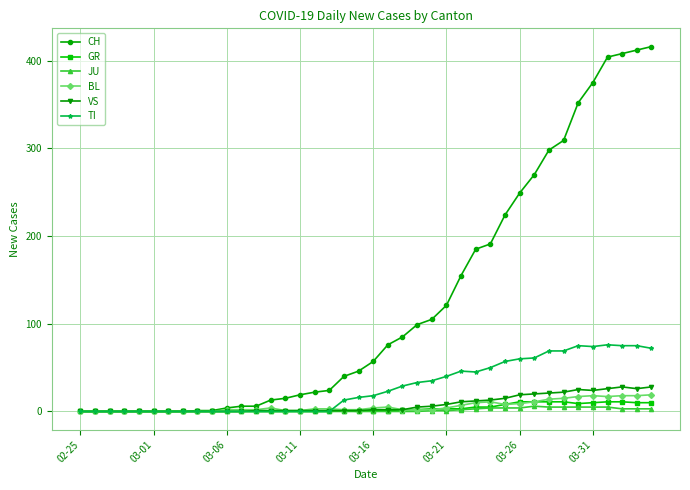

How many distinct data groups are displayed?

6